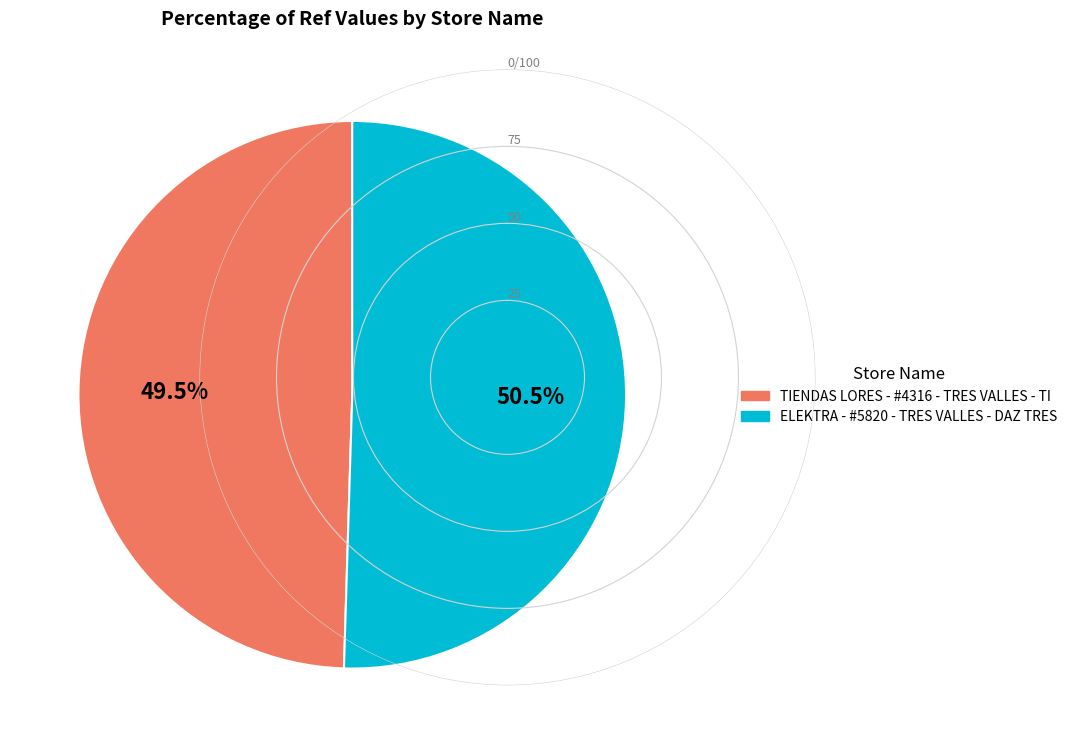

Does ELEKTRA - #5820 - TRES VALLES - DAZ TRES account for over 50% of the chart?

Yes